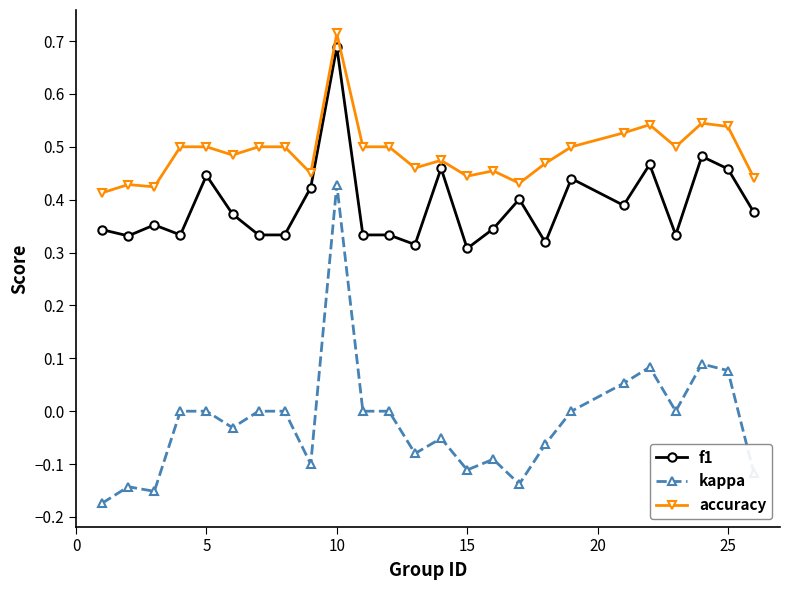

List the series in order of their overall mean, lowest first.

kappa, f1, accuracy